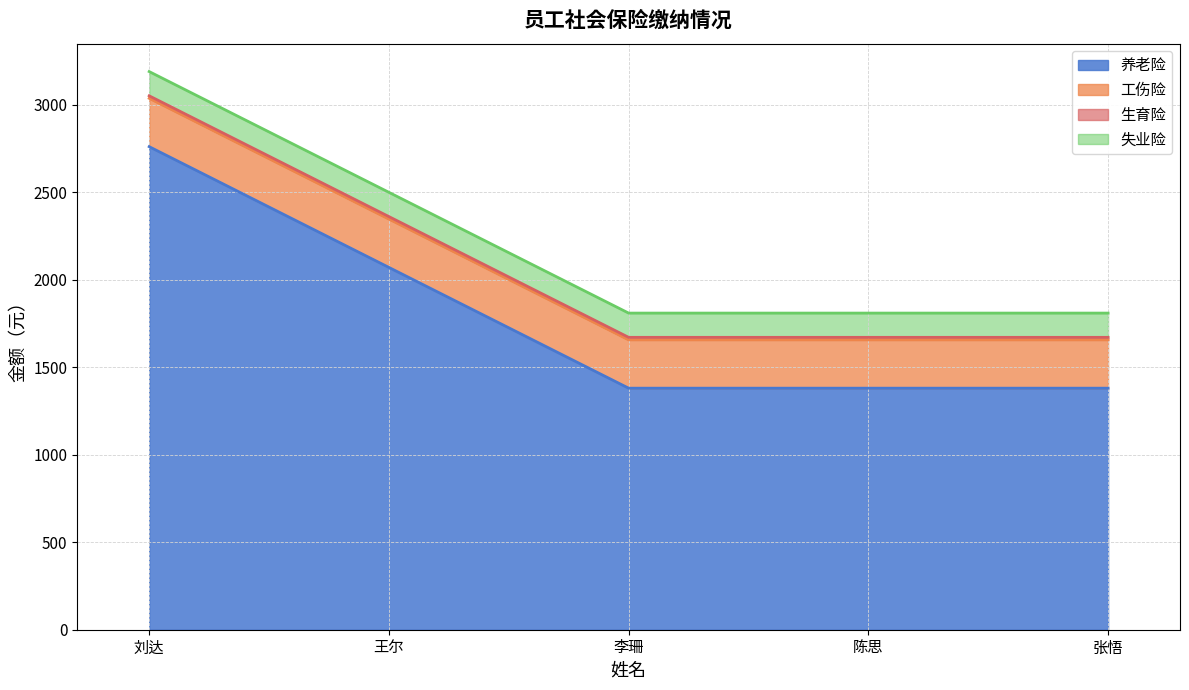

Rank the series by their maximum value, from lowest to highest.

生育险, 失业险, 工伤险, 养老险